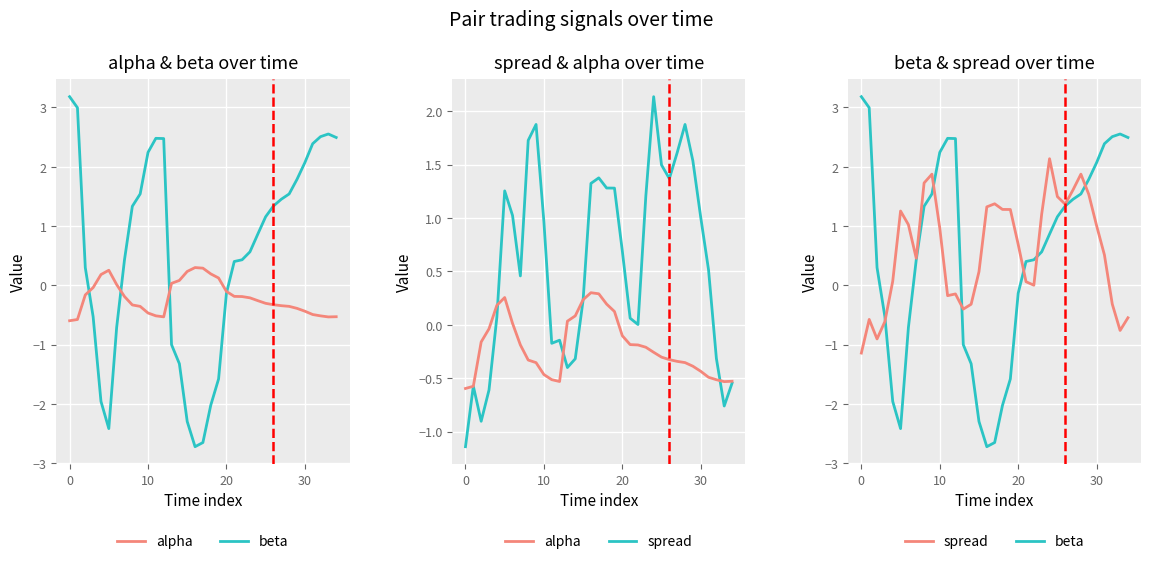

Which series has the largest range (max minus min)?

beta